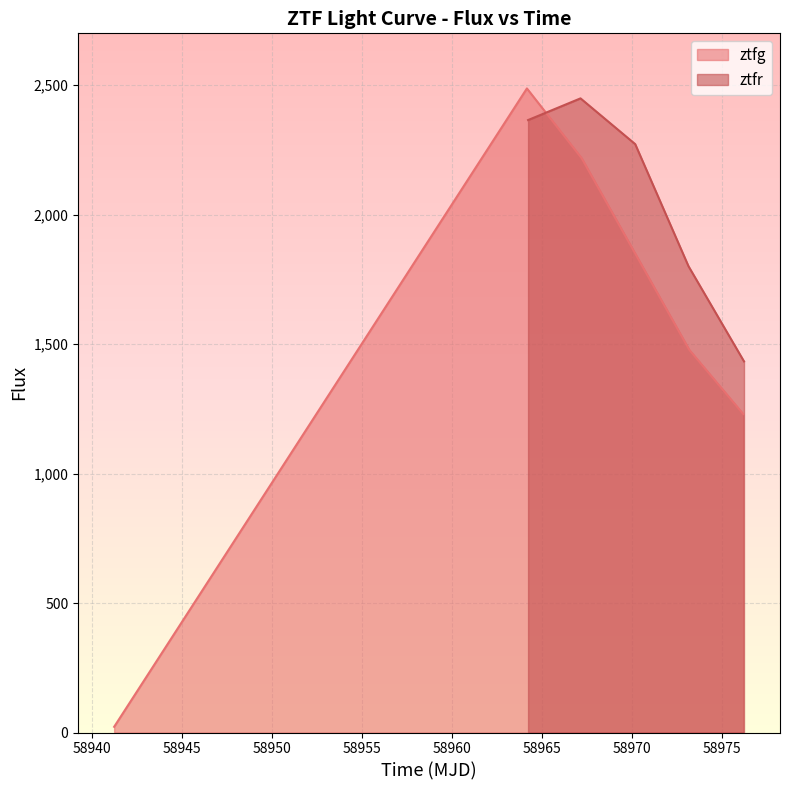

What is the label of the 2nd point from the right?

58973.190266199876